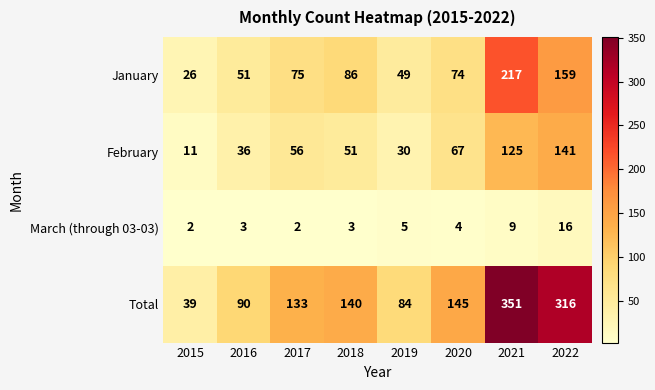

True or false: January has a value of 28 at 2017.

False